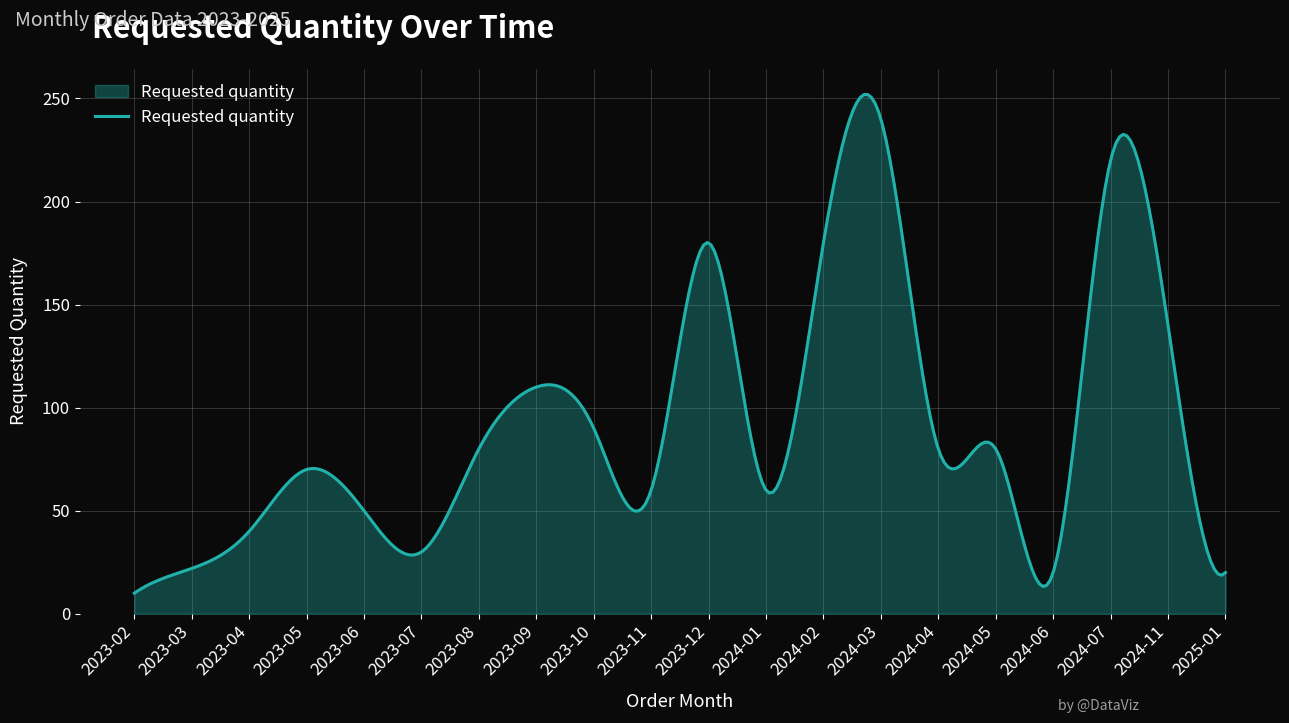

What is the maximum value shown in the chart?

251.9